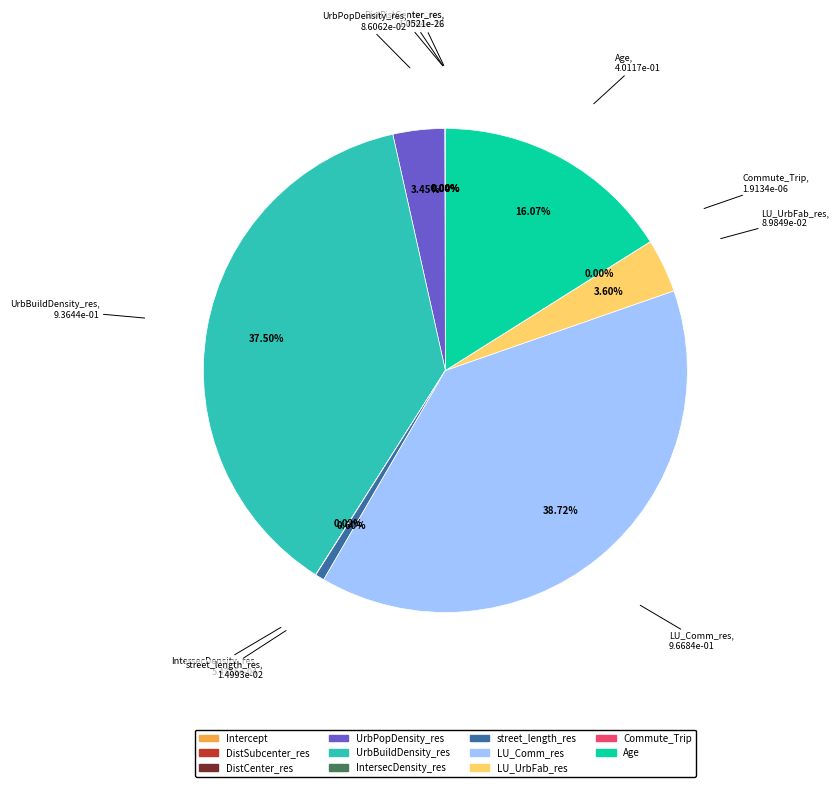

What is the change in value from DistCenter_res to UrbBuildDensity_res?

+0.9